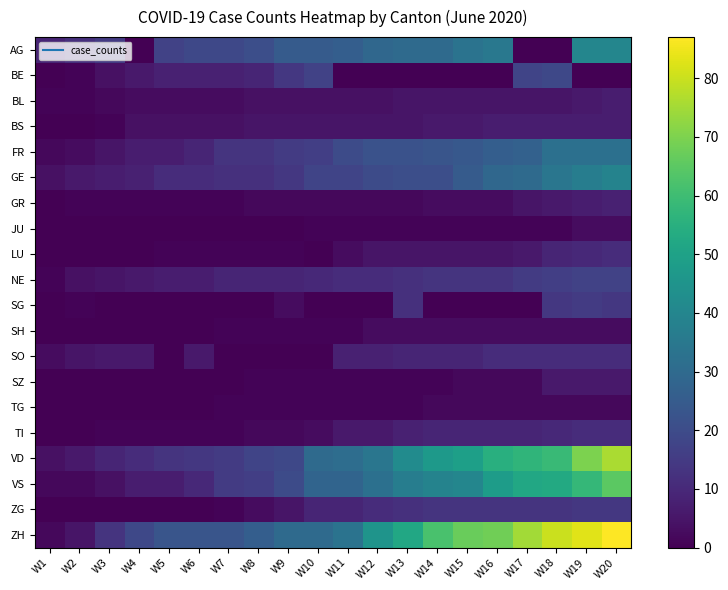

Reading left to right, transcribe all the data shown in this chart.

AG: W1=9	W2=12	W3=15	W4=0	W5=17	W6=19	W7=19	W8=21	W9=25	W10=25	W11=26	W12=29	W13=30	W14=30	W15=33	W16=35	W17=0	W18=0	W19=40	W20=40
BE: W1=0	W2=1	W3=4	W4=6	W5=8	W6=8	W7=8	W8=9	W9=14	W10=17	W11=0	W12=0	W13=0	W14=0	W15=0	W16=0	W17=18	W18=19	W19=0	W20=0
BL: W1=1	W2=1	W3=2	W4=3	W5=3	W6=3	W7=3	W8=4	W9=4	W10=4	W11=4	W12=4	W13=5	W14=5	W15=5	W16=5	W17=5	W18=5	W19=6	W20=7
BS: W1=0	W2=0	W3=1	W4=4	W5=4	W6=4	W7=4	W8=5	W9=5	W10=5	W11=5	W12=5	W13=5	W14=6	W15=6	W16=7	W17=7	W18=7	W19=7	W20=7
FR: W1=2	W2=3	W3=5	W4=7	W5=7	W6=9	W7=13	W8=13	W9=15	W10=16	W11=20	W12=22	W13=22	W14=23	W15=24	W16=26	W17=27	W18=32	W19=32	W20=32
GE: W1=4	W2=6	W3=7	W4=8	W5=11	W6=11	W7=12	W8=12	W9=14	W10=18	W11=18	W12=20	W13=21	W14=21	W15=25	W16=29	W17=30	W18=34	W19=37	W20=39
GR: W1=0	W2=1	W3=1	W4=1	W5=1	W6=1	W7=1	W8=2	W9=2	W10=2	W11=2	W12=2	W13=2	W14=3	W15=3	W16=3	W17=5	W18=6	W19=7	W20=8
JU: W1=0	W2=0	W3=0	W4=0	W5=0	W6=0	W7=0	W8=0	W9=0	W10=1	W11=1	W12=1	W13=1	W14=1	W15=1	W16=1	W17=1	W18=1	W19=3	W20=3
LU: W1=0	W2=0	W3=0	W4=0	W5=1	W6=1	W7=1	W8=1	W9=1	W10=0	W11=3	W12=5	W13=5	W14=5	W15=5	W16=5	W17=6	W18=9	W19=10	W20=11
NE: W1=1	W2=4	W3=5	W4=6	W5=7	W6=7	W7=9	W8=9	W9=9	W10=10	W11=11	W12=11	W13=12	W14=13	W15=13	W16=13	W17=15	W18=16	W19=17	W20=17
SG: W1=0	W2=1	W3=0	W4=0	W5=0	W6=0	W7=0	W8=0	W9=3	W10=0	W11=0	W12=0	W13=12	W14=0	W15=0	W16=0	W17=0	W18=14	W19=15	W20=14
SH: W1=0	W2=0	W3=0	W4=0	W5=0	W6=0	W7=1	W8=1	W9=1	W10=1	W11=1	W12=3	W13=3	W14=3	W15=3	W16=3	W17=3	W18=3	W19=3	W20=3
SO: W1=3	W2=5	W3=6	W4=6	W5=0	W6=6	W7=0	W8=0	W9=0	W10=0	W11=8	W12=8	W13=9	W14=9	W15=9	W16=11	W17=11	W18=11	W19=11	W20=11
SZ: W1=0	W2=0	W3=0	W4=0	W5=0	W6=0	W7=0	W8=1	W9=1	W10=1	W11=1	W12=1	W13=1	W14=1	W15=2	W16=2	W17=2	W18=6	W19=6	W20=6
TG: W1=0	W2=0	W3=0	W4=0	W5=0	W6=0	W7=1	W8=1	W9=1	W10=1	W11=1	W12=1	W13=1	W14=2	W15=2	W16=2	W17=2	W18=2	W19=2	W20=2
TI: W1=0	W2=0	W3=1	W4=1	W5=1	W6=1	W7=1	W8=2	W9=2	W10=3	W11=6	W12=6	W13=8	W14=9	W15=9	W16=9	W17=9	W18=10	W19=11	W20=11
VD: W1=4	W2=6	W3=9	W4=11	W5=13	W6=14	W7=15	W8=18	W9=19	W10=30	W11=31	W12=34	W13=42	W14=47	W15=49	W16=55	W17=57	W18=59	W19=70	W20=76
VS: W1=2	W2=2	W3=4	W4=7	W5=7	W6=10	W7=15	W8=16	W9=20	W10=28	W11=28	W12=32	W13=37	W14=39	W15=40	W16=48	W17=52	W18=53	W19=58	W20=65
ZG: W1=0	W2=0	W3=0	W4=0	W5=0	W6=0	W7=1	W8=3	W9=5	W10=9	W11=9	W12=11	W13=12	W14=13	W15=13	W16=13	W17=13	W18=13	W19=14	W20=14
ZH: W1=2	W2=5	W3=13	W4=19	W5=23	W6=23	W7=23	W8=26	W9=30	W10=30	W11=33	W12=45	W13=52	W14=62	W15=67	W16=68	W17=75	W18=80	W19=83	W20=87